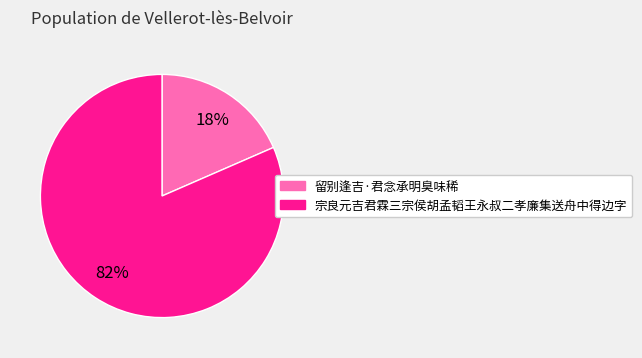

What is the largest slice in the pie chart?

宗良元吉君霖三宗侯胡孟韬王永叔二孝廉集送舟中得边字